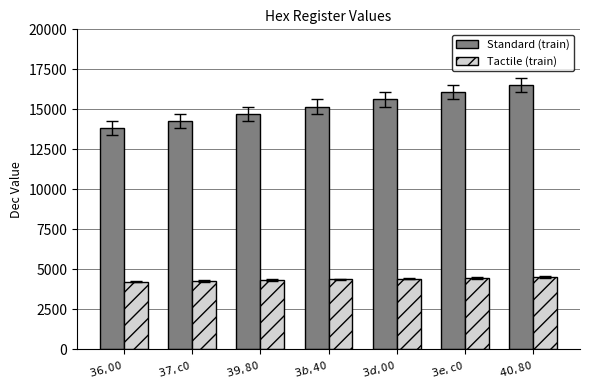

What are all the series names shown in the legend?

Standard (train), Tactile (train)